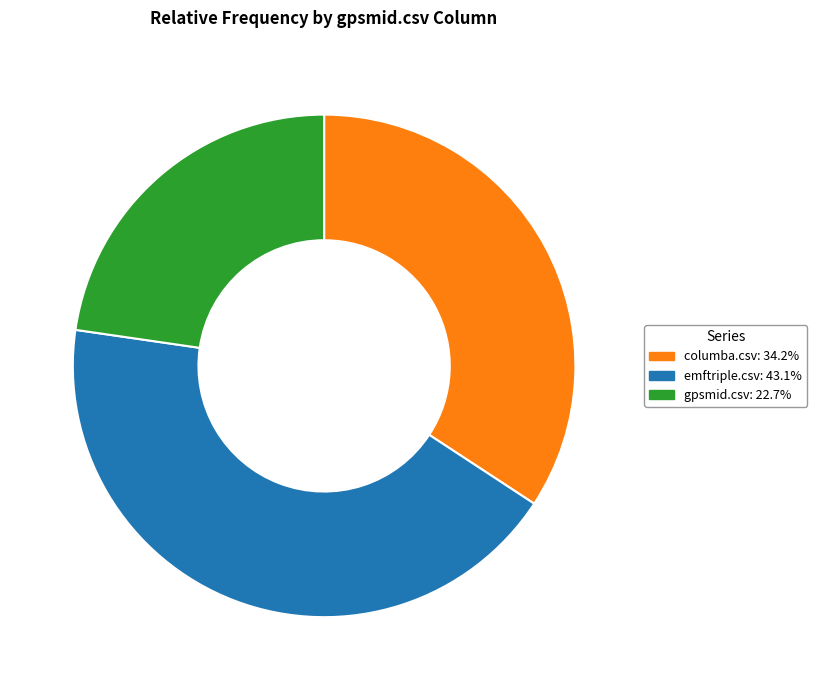

Which slice is the largest?

emftriple.csv